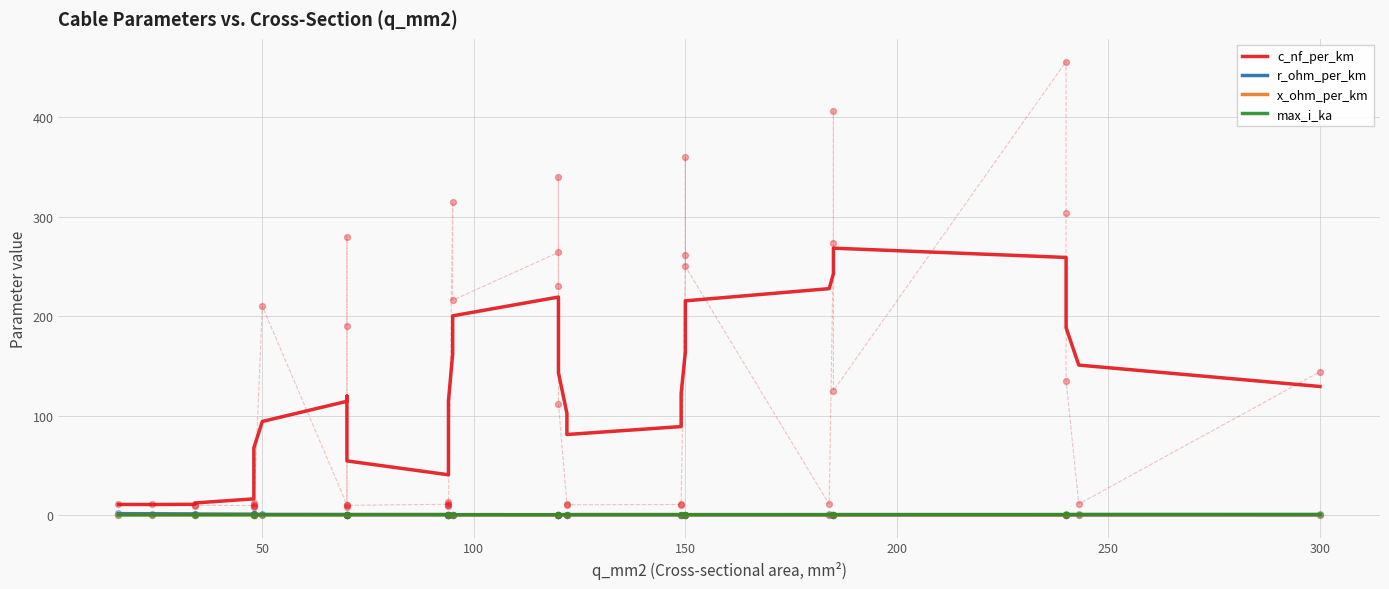

Is the value of r_ohm_per_km at 12 greater than the value of max_i_ka at 27?

Yes